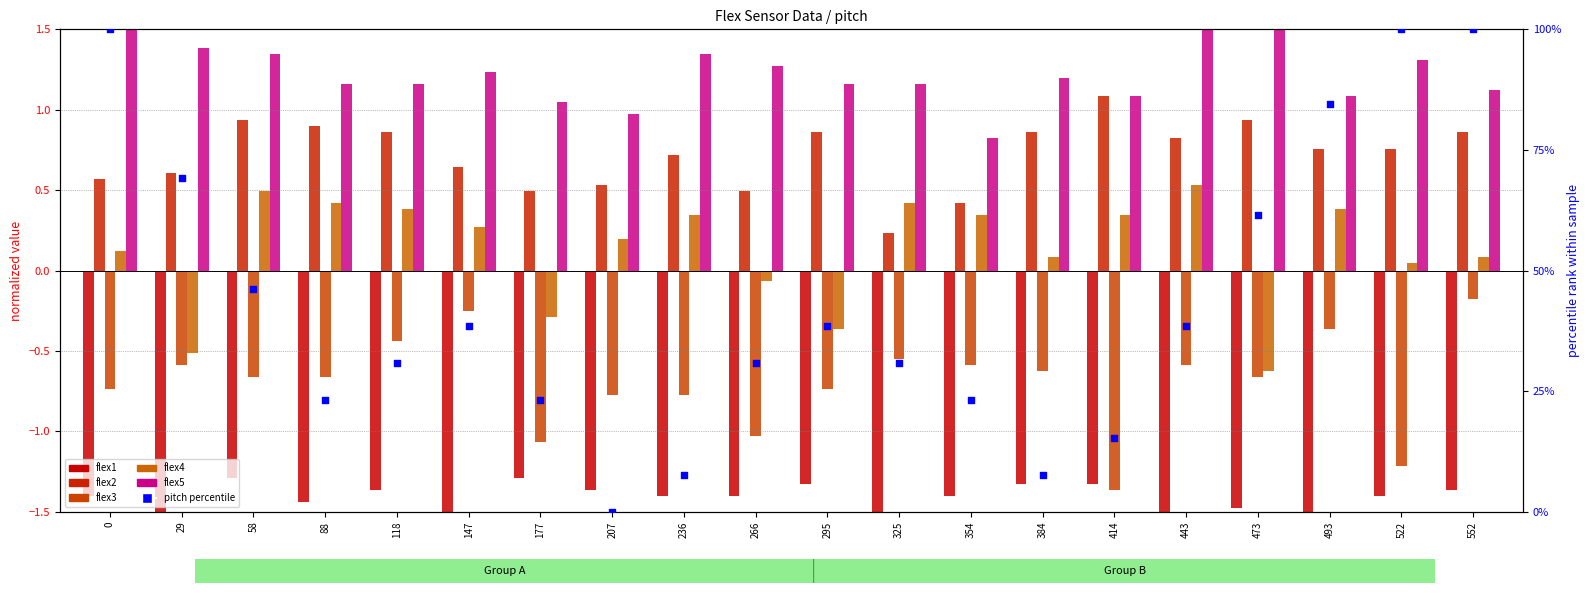

At how many categories does at least one series exceed 3?

19